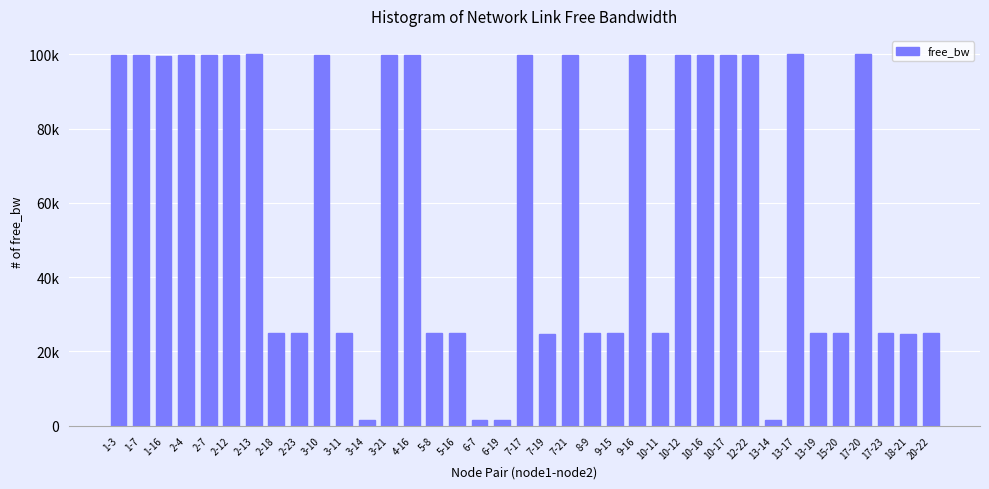

What is the ratio of the value at 9-16 to the value at 6-7?

65.1